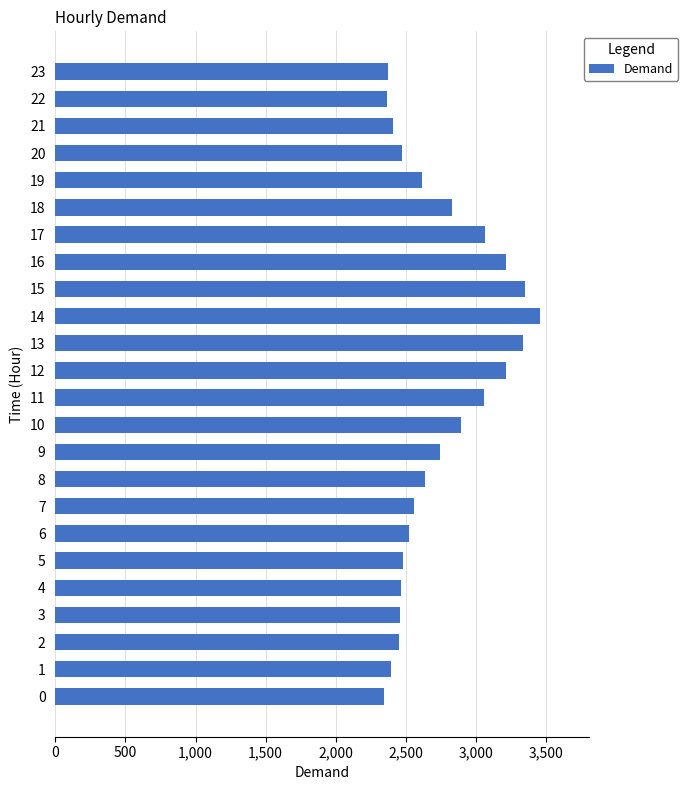

The value at 12 is 3213. True or false?

True